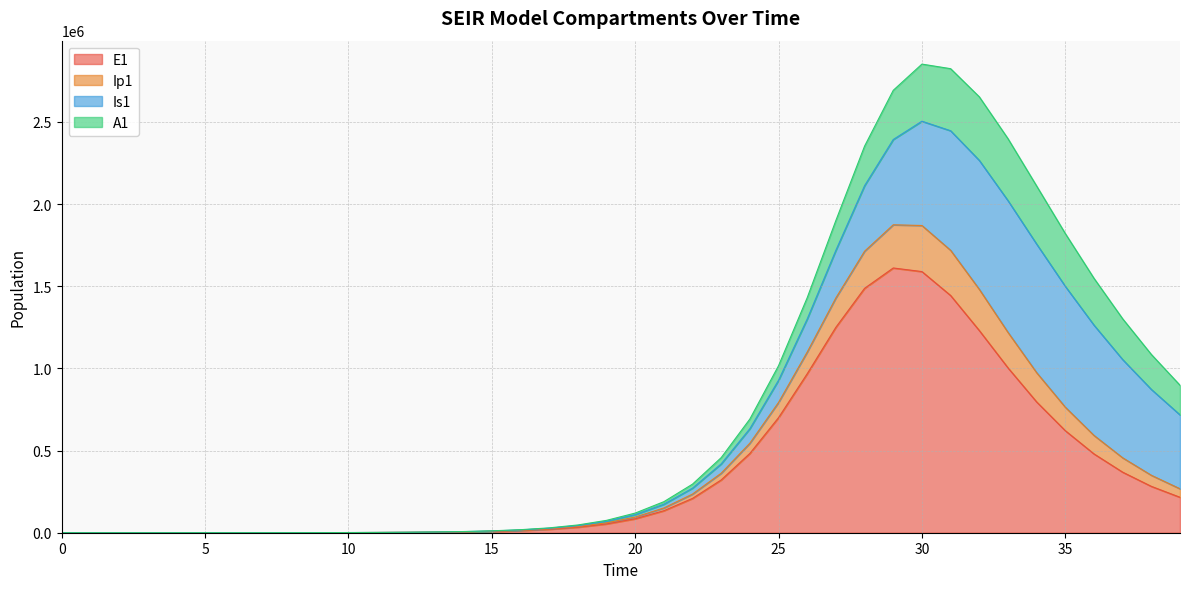

Where is E1 nearest to the value 805395?

34